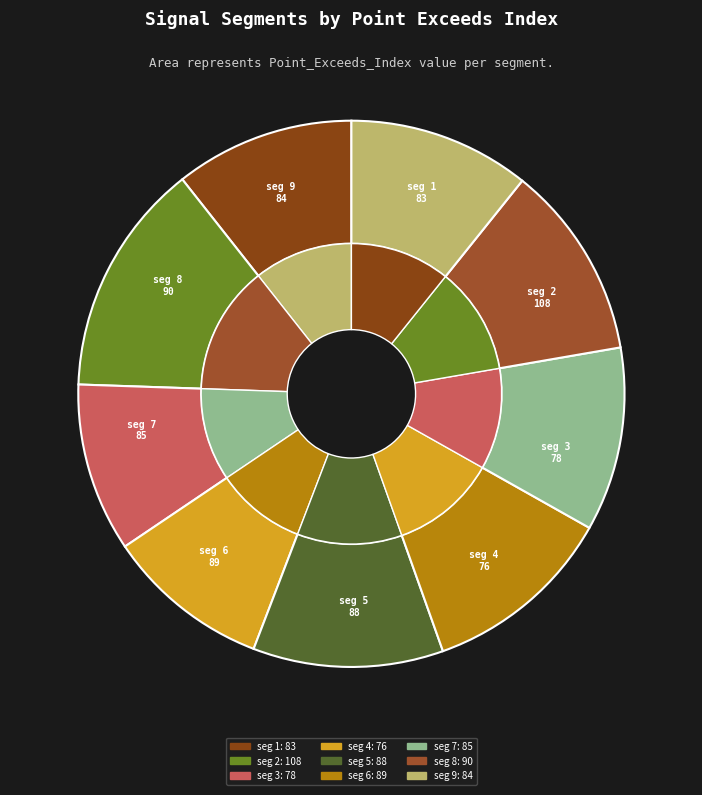

The signal segment 8 slice represents 23% of the pie. True or false?

False